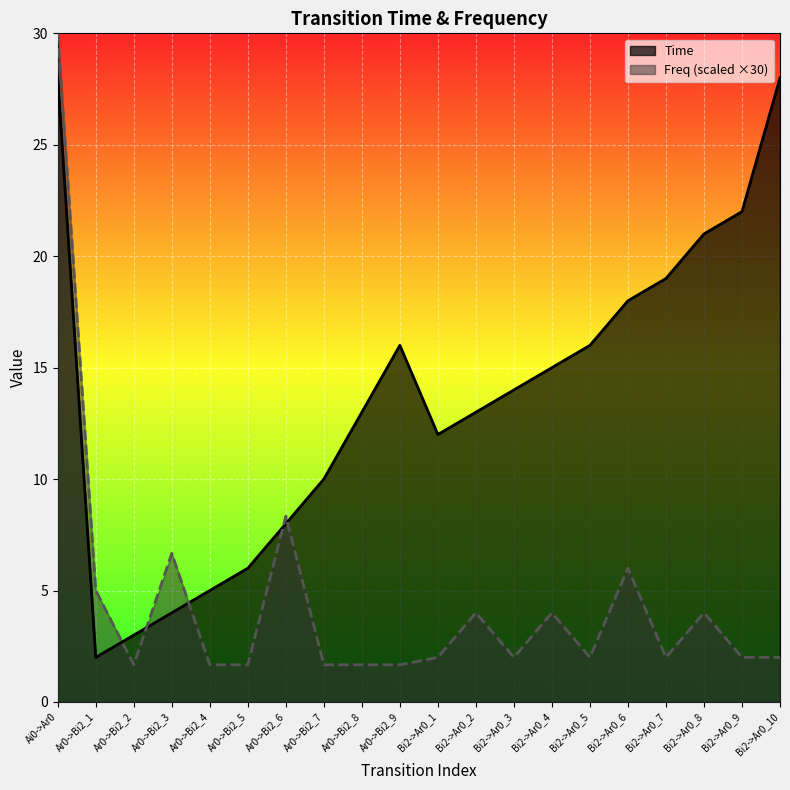

In Time, how many points are lower than both neighbors (excluding endpoints)?

2